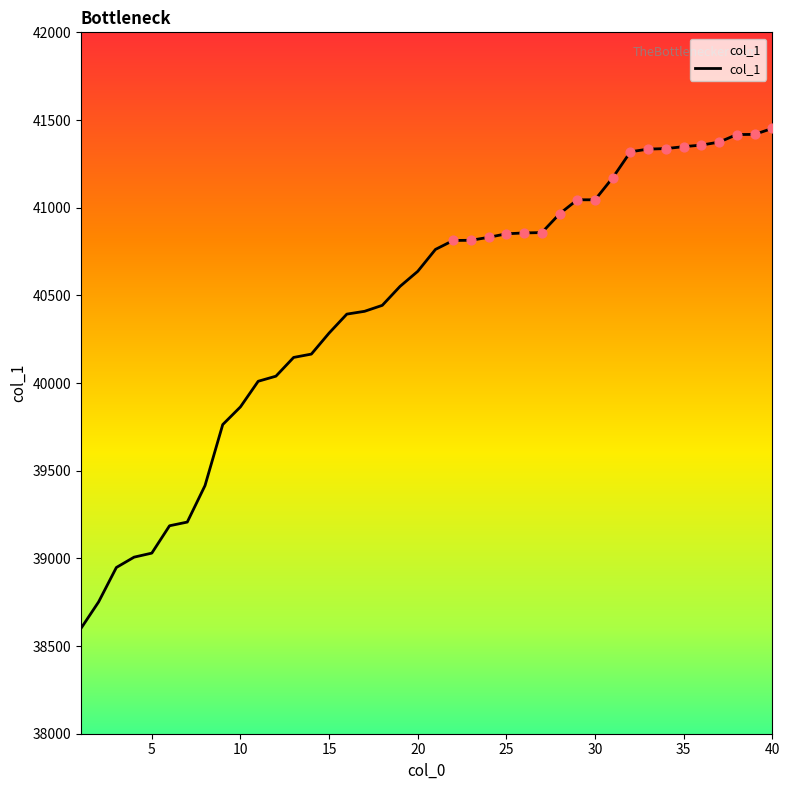

What is the smallest value displayed?

38600